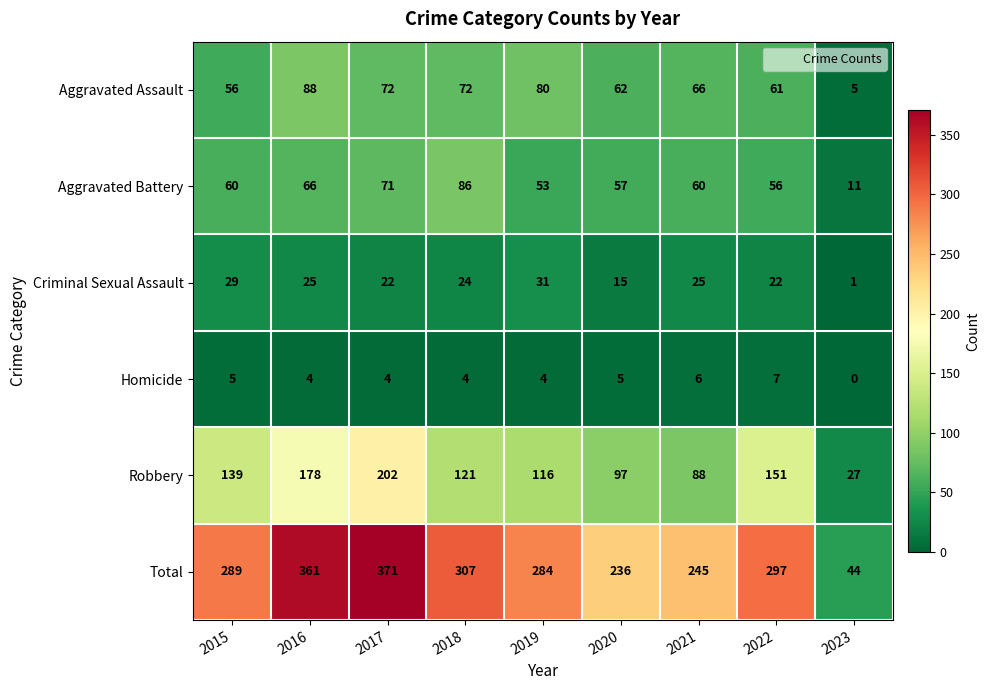

At which category is the sum across all series the highest?

2017